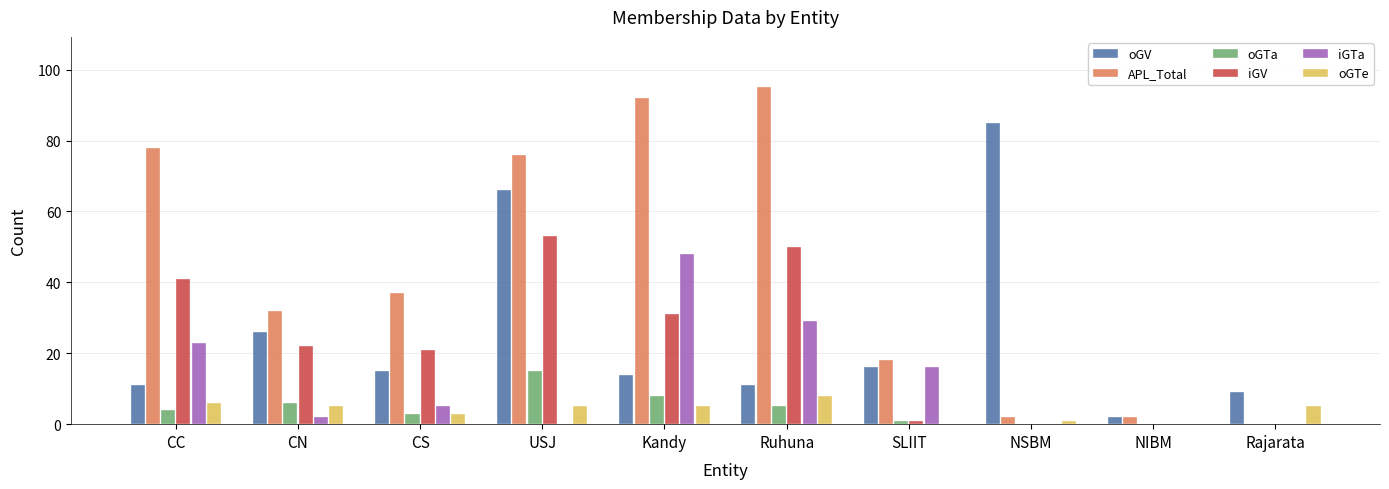

Which series has the largest total across all categories?

APL_Total